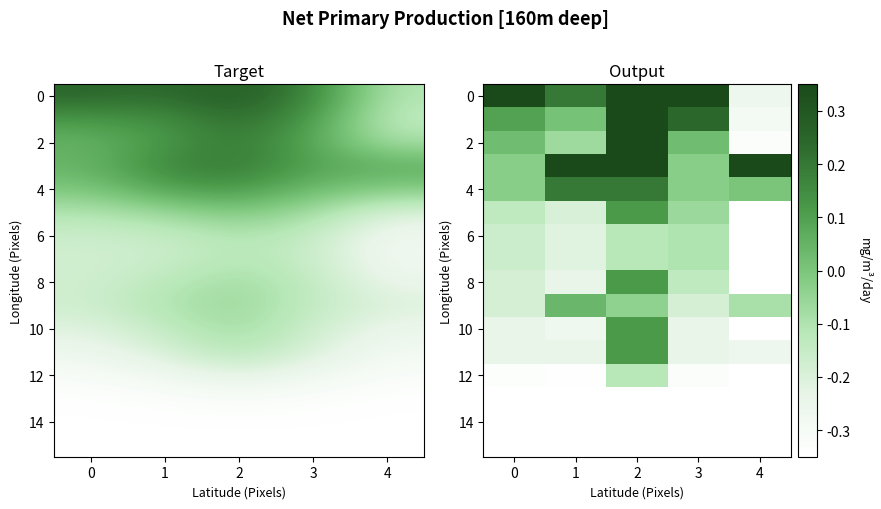

Which label corresponds to the smallest value in the chart?

4